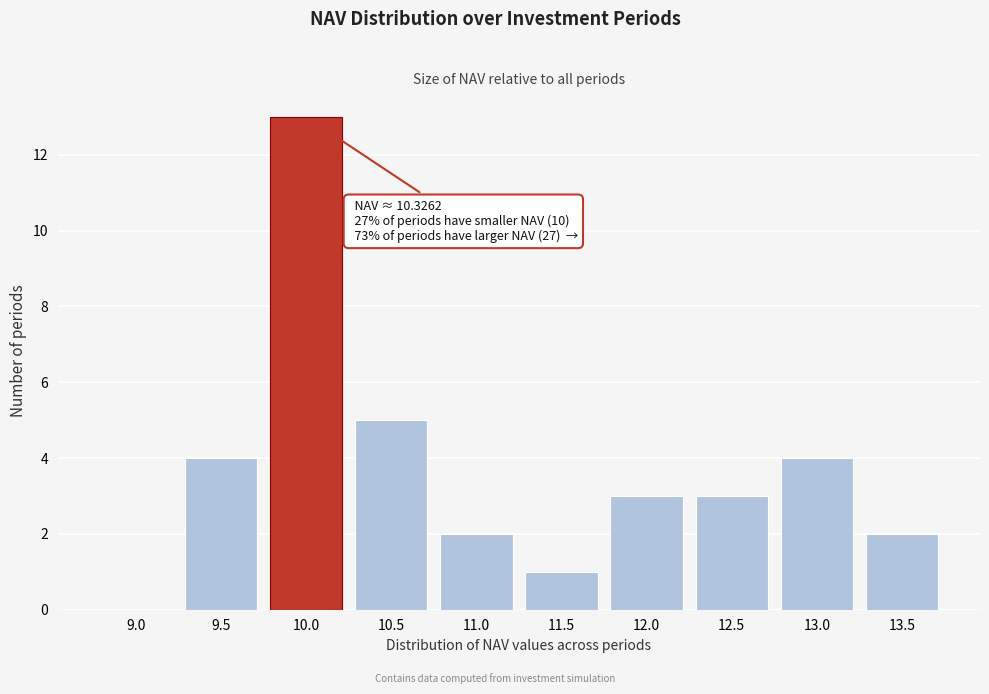

Reading left to right, list all the values displayed in this chart.

9.0=0	9.5=4	10.0=13	10.5=5	11.0=2	11.5=1	12.0=3	12.5=3	13.0=4	13.5=2